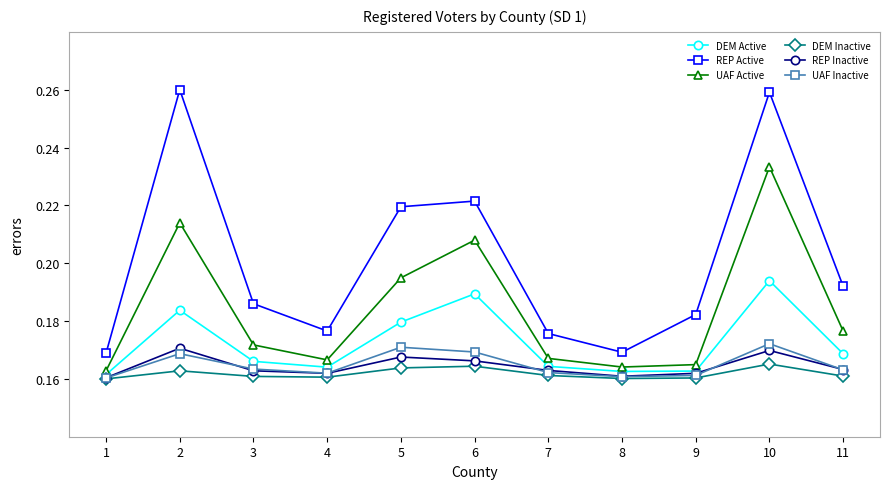

Is this an area chart (filled region under the line)?

No